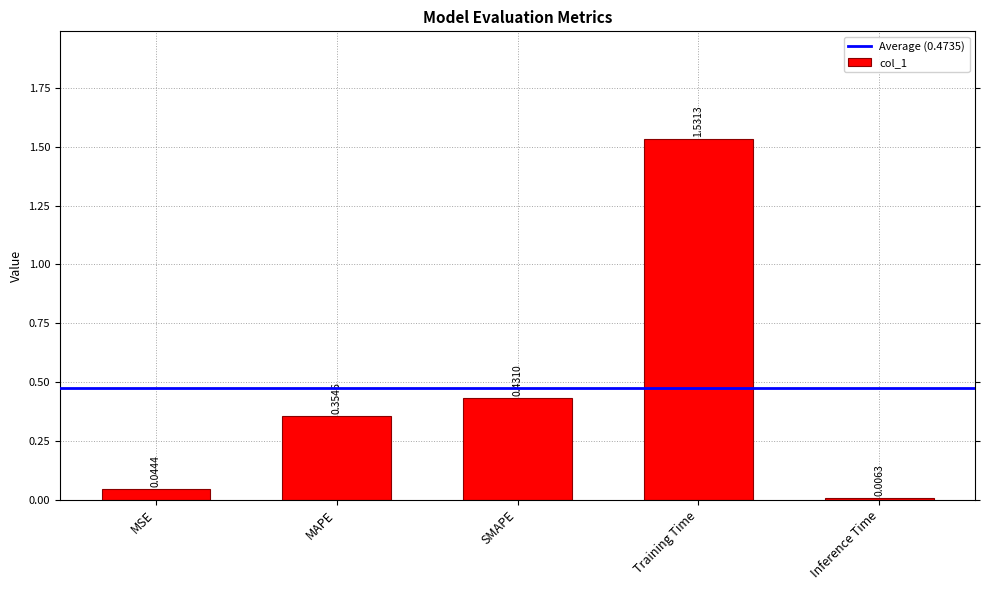

Which category has the highest value across all series?

Training Time